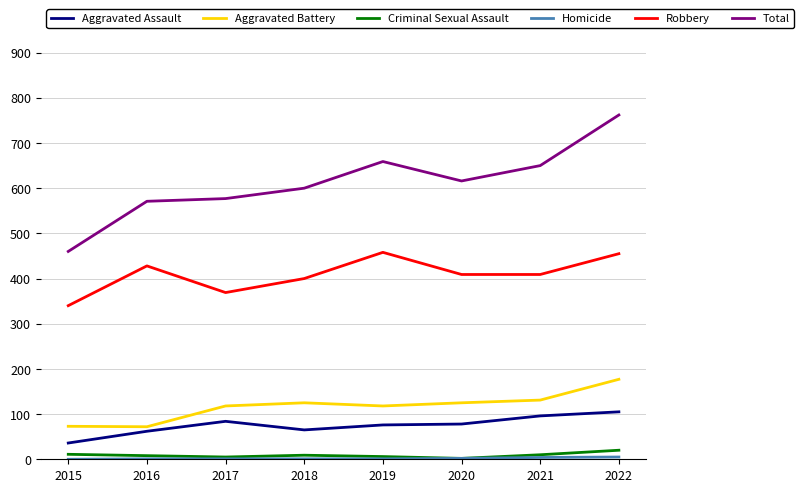

True or false: Aggravated Battery has a value of 194 at 2018.

False